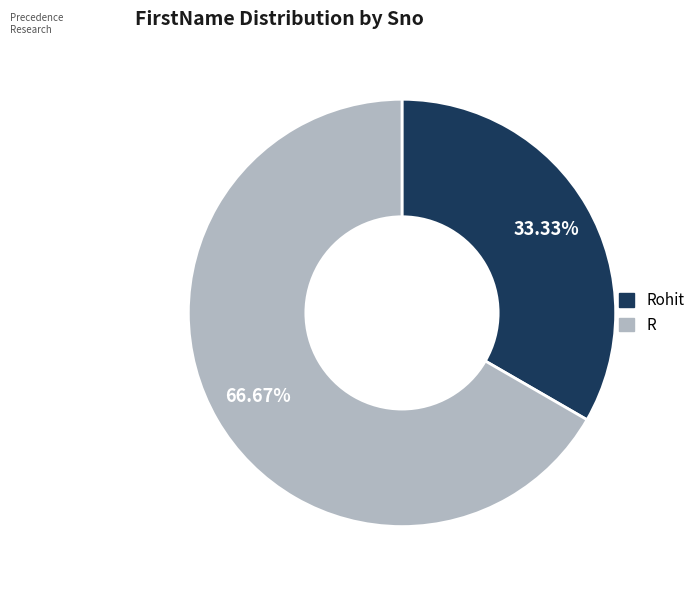

Is there a majority slice in this chart?

Yes